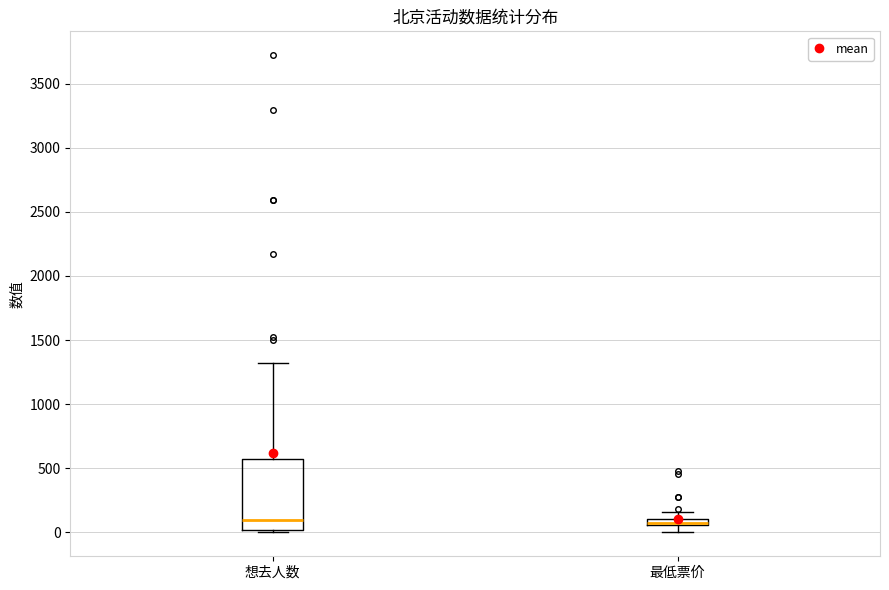

Where does the median line of the box for 想去人数 sit on the y-axis? The values are not printed on the chart, so give them approximately, as read against the axis.

100